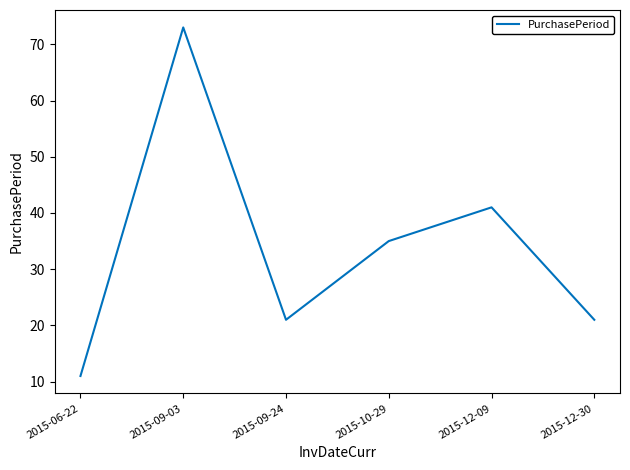

Which category has the lowest value across all series?

2015-06-22